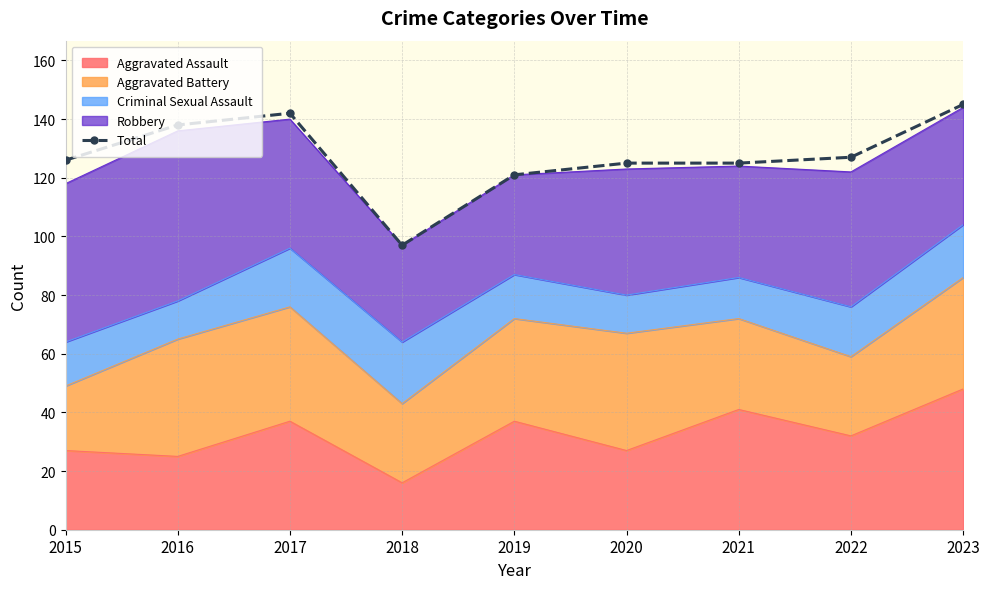

What is the value of the 6th point from the left?

125